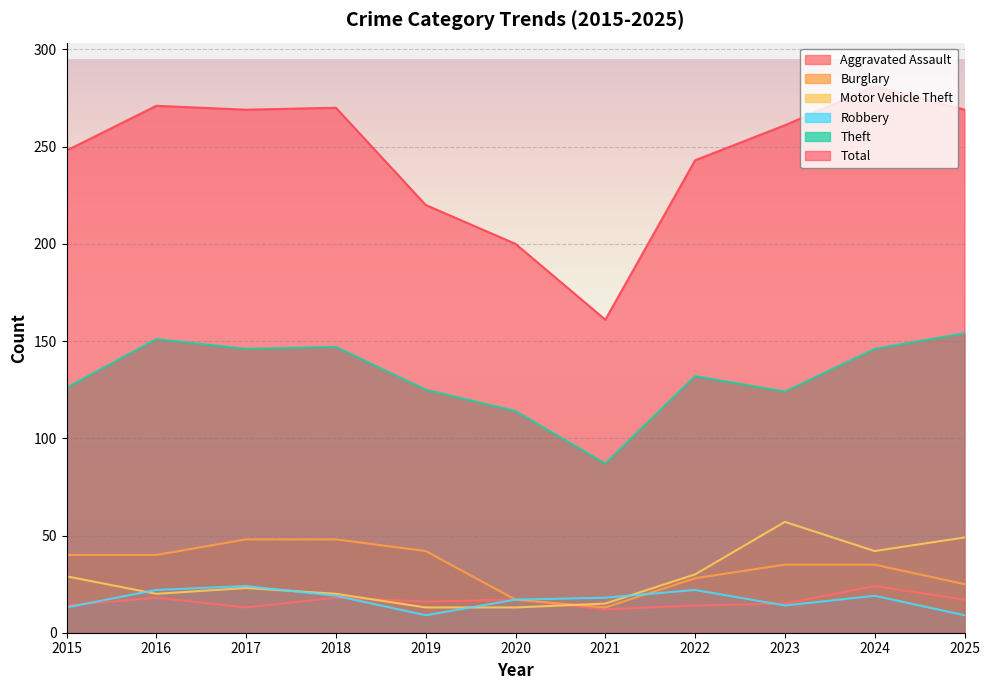

True or false: Theft and Robbery intersect in this chart.

False